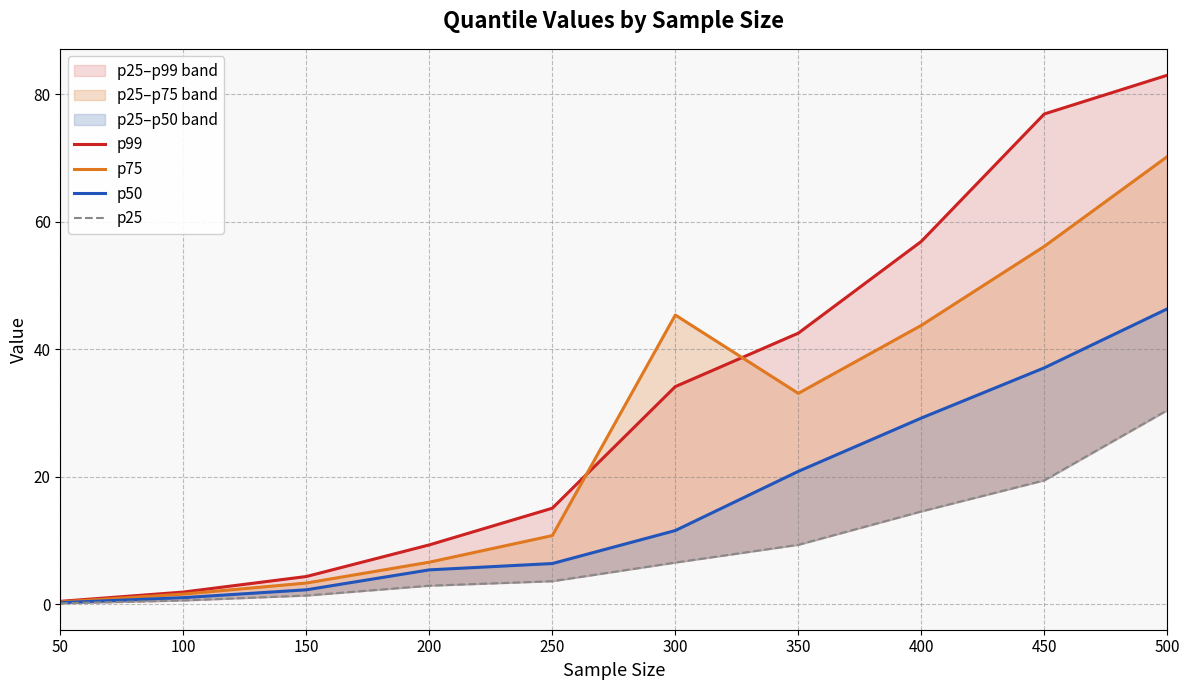

How many lines are shown in the chart?

4